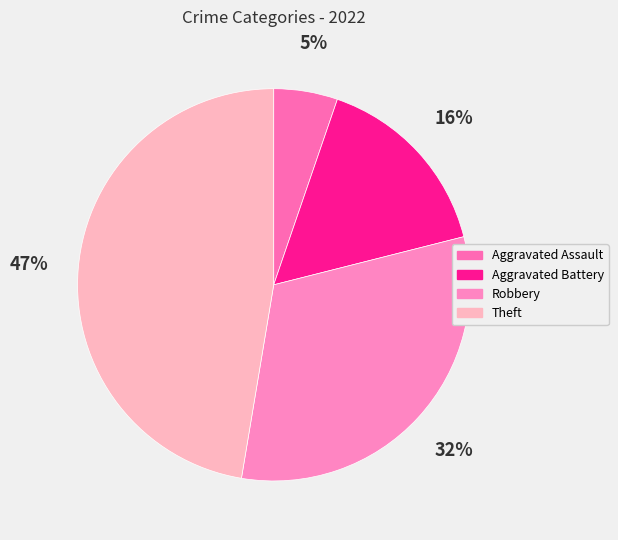

Count the number of slices in the pie.

4